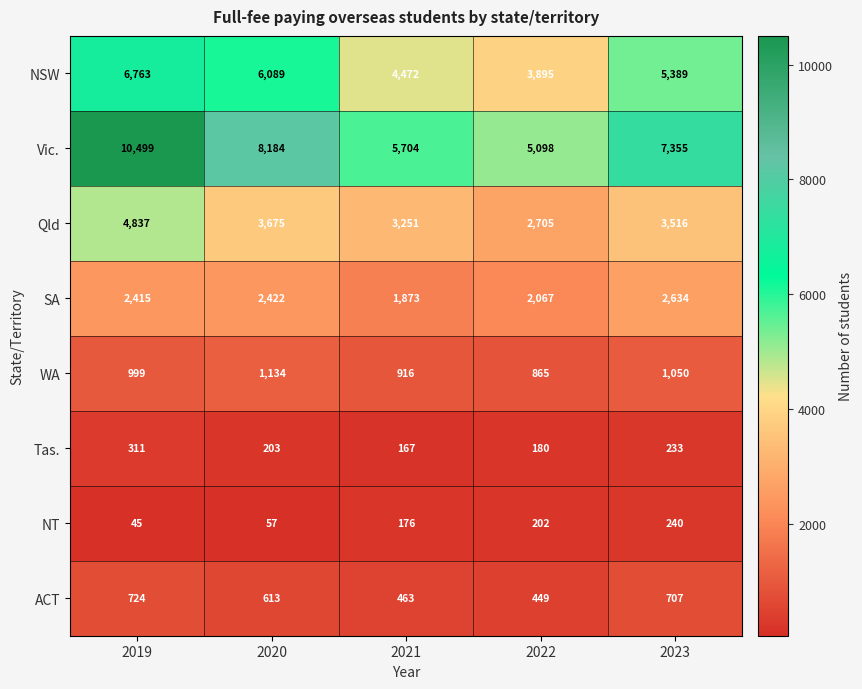

What is the difference between the maximum and minimum values in the Vic. series?

5401